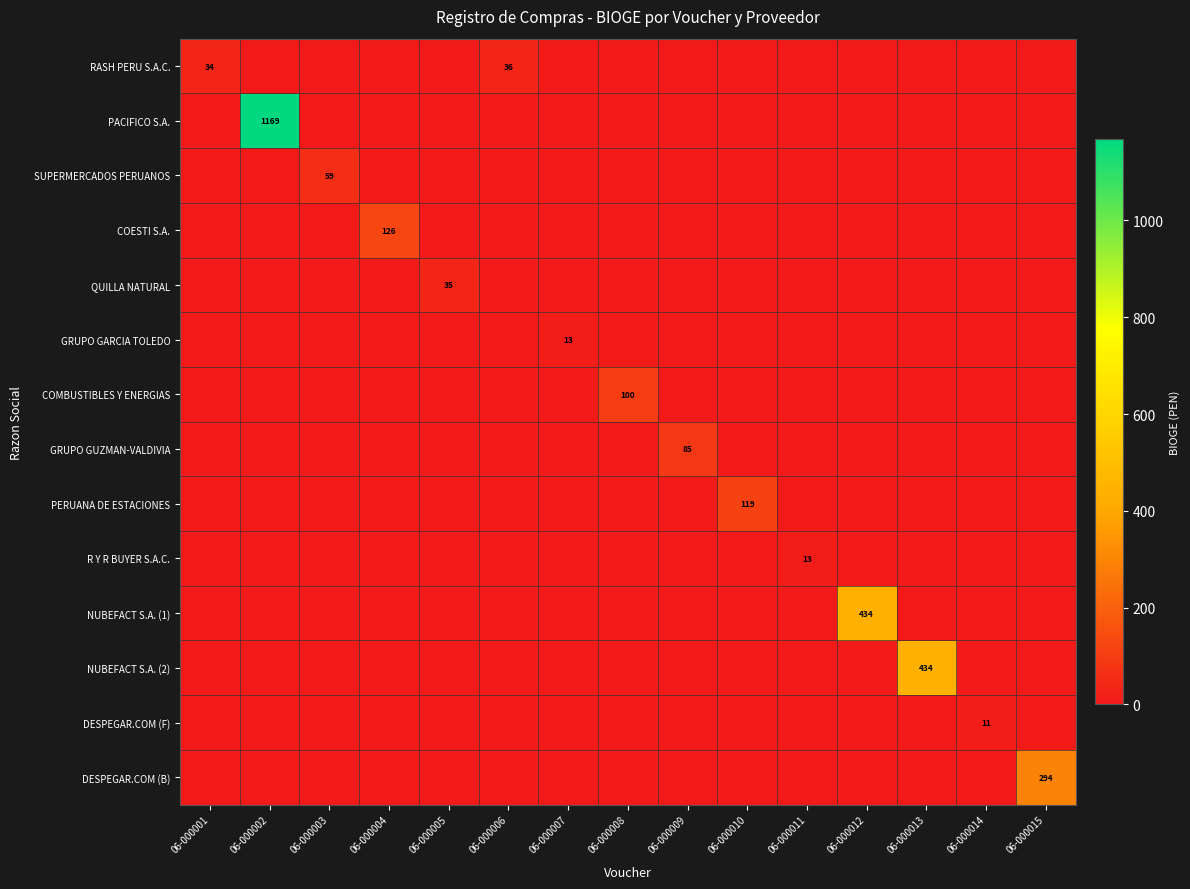

Rank the series at 06-000006 from lowest to highest value.

PACIFICO S.A., SUPERMERCADOS PERUANOS, COESTI S.A., QUILLA NATURAL, GRUPO GARCIA TOLEDO, COMBUSTIBLES Y ENERGIAS, GRUPO GUZMAN-VALDIVIA, PERUANA DE ESTACIONES, R Y R BUYER S.A.C., NUBEFACT S.A. (1), NUBEFACT S.A. (2), DESPEGAR.COM (F), DESPEGAR.COM (B), RASH PERU S.A.C.